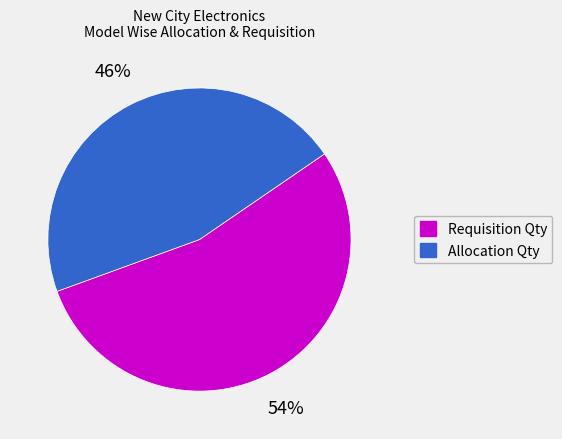

To the nearest percent, what is the average slice percentage?

50%